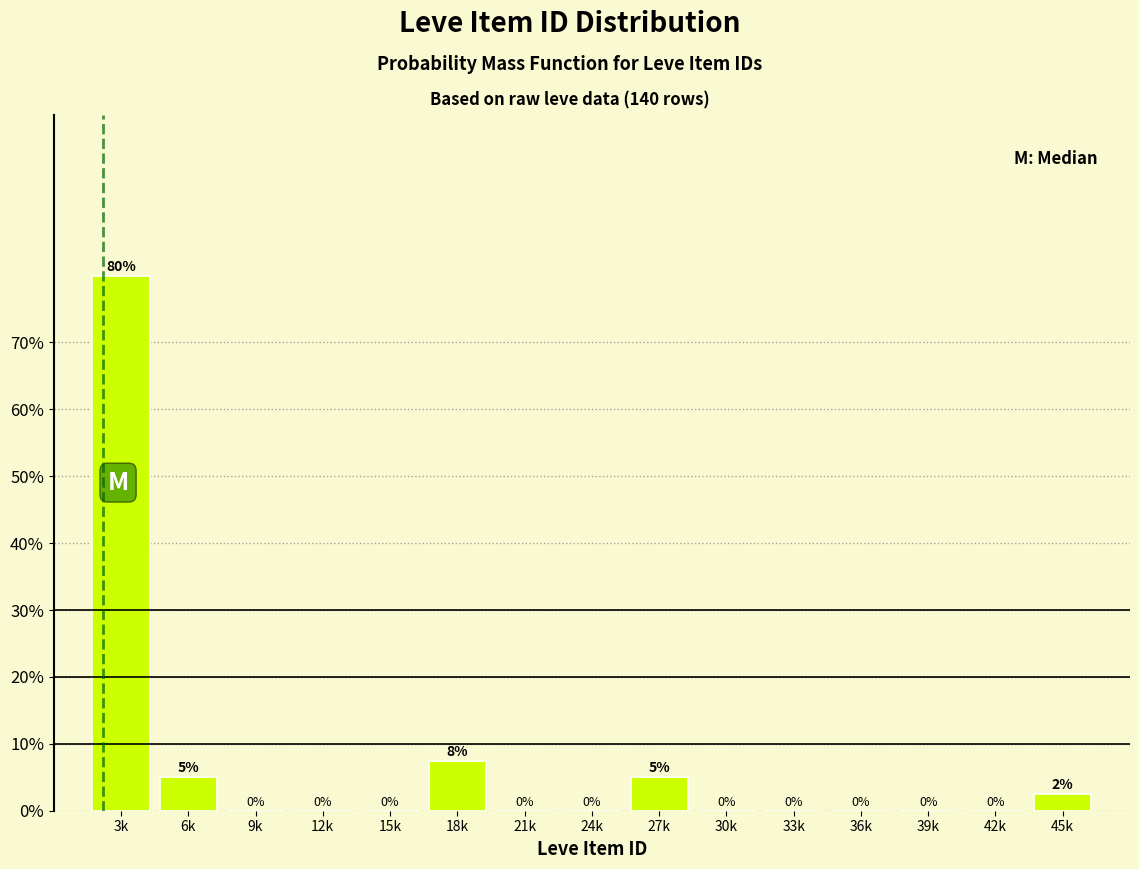

What is the greatest value displayed?

80.0